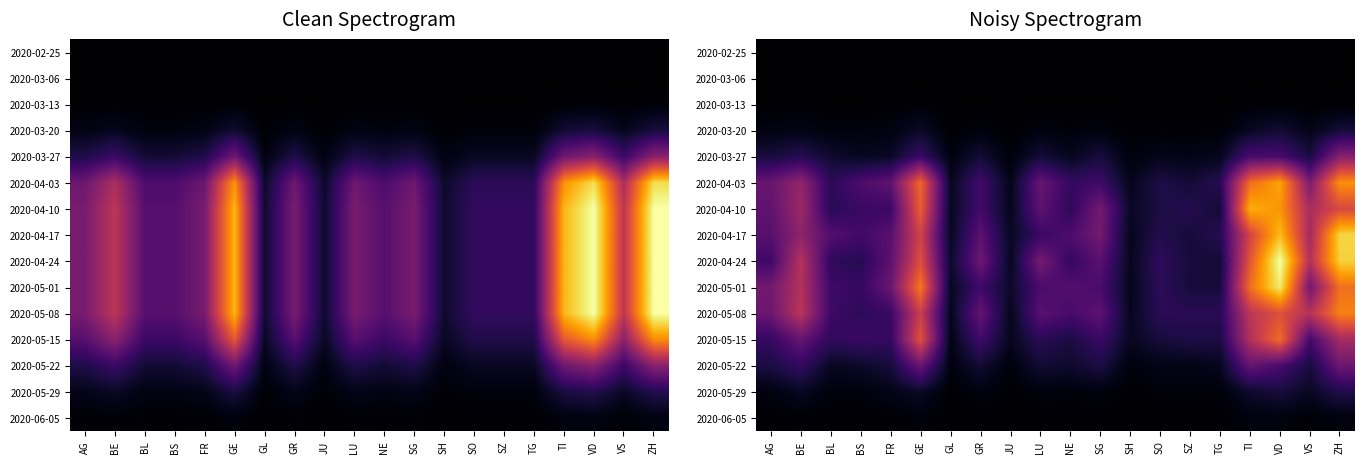

Where is 2020-03-13 nearest to the value 0?

GL